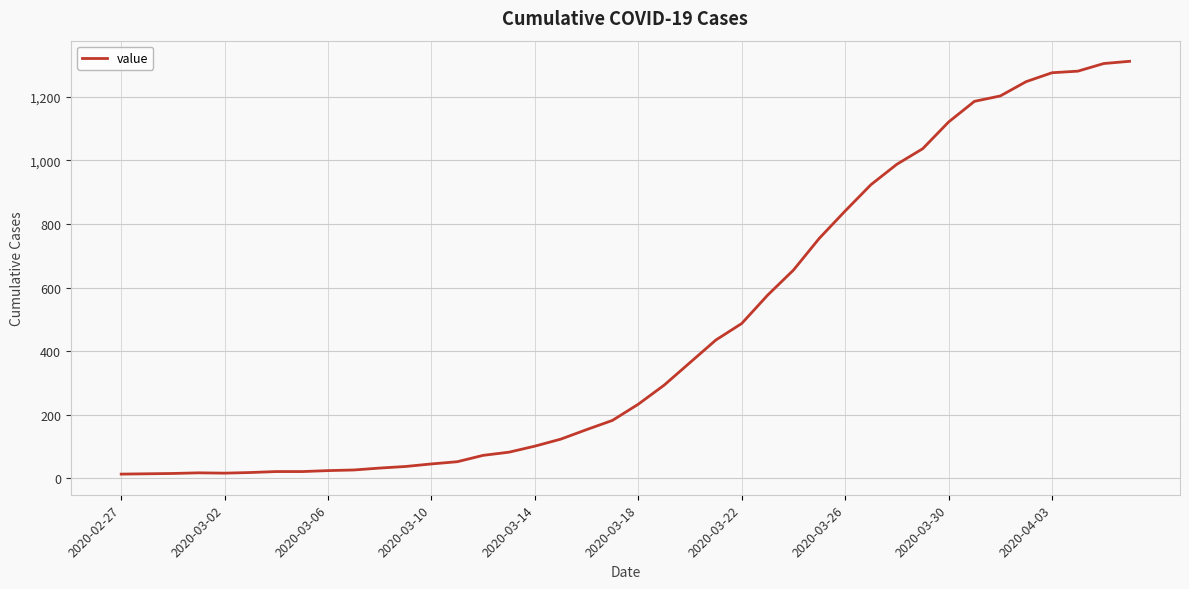

Is this an area chart (filled region under the line)?

No